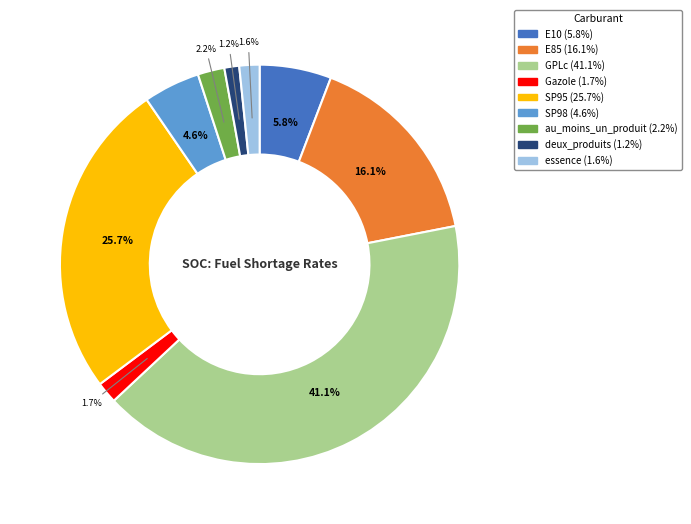

How many slices are in this pie chart?

9